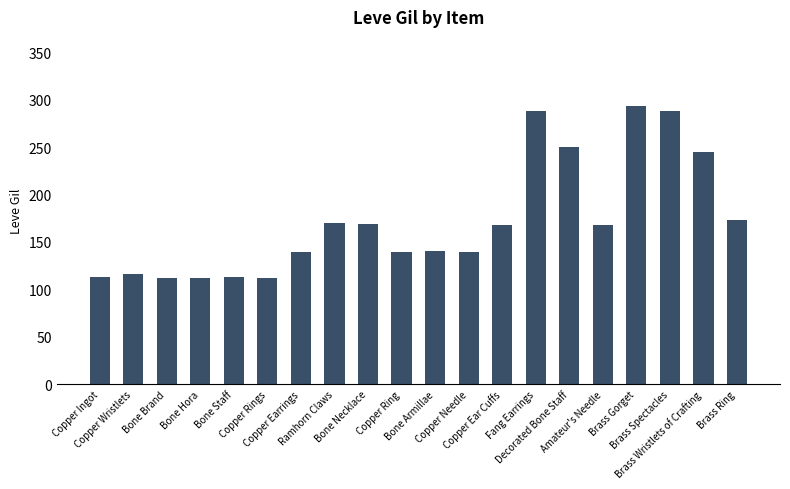

Count the number of data series in this chart.

1